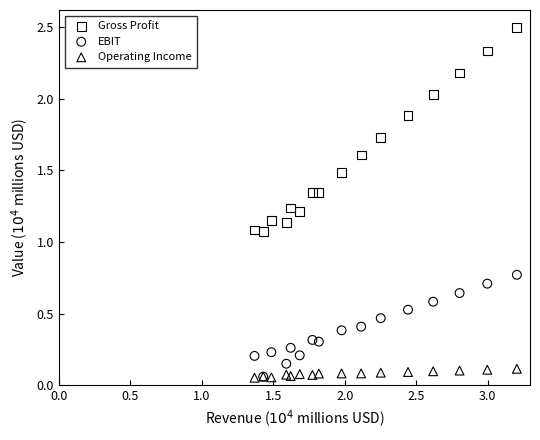

Which series contains the highest Y value?

Gross Profit